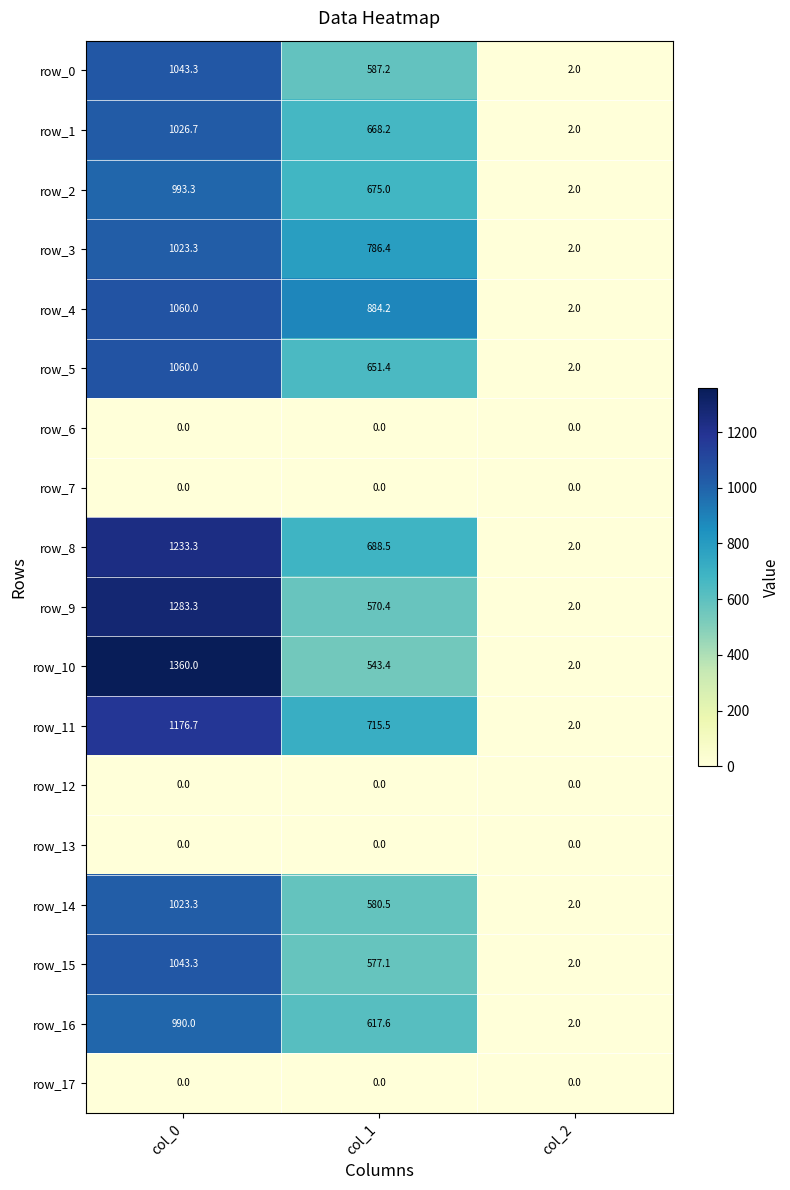

Which series has the largest range (max minus min)?

row_10